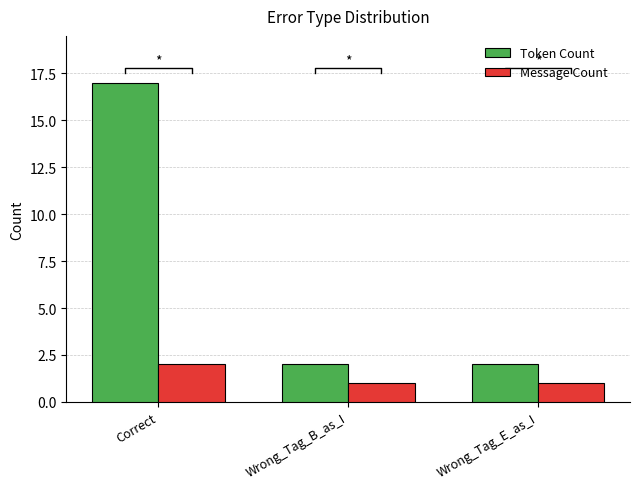

Read the Token Count value at Correct, to the nearest 5.

15